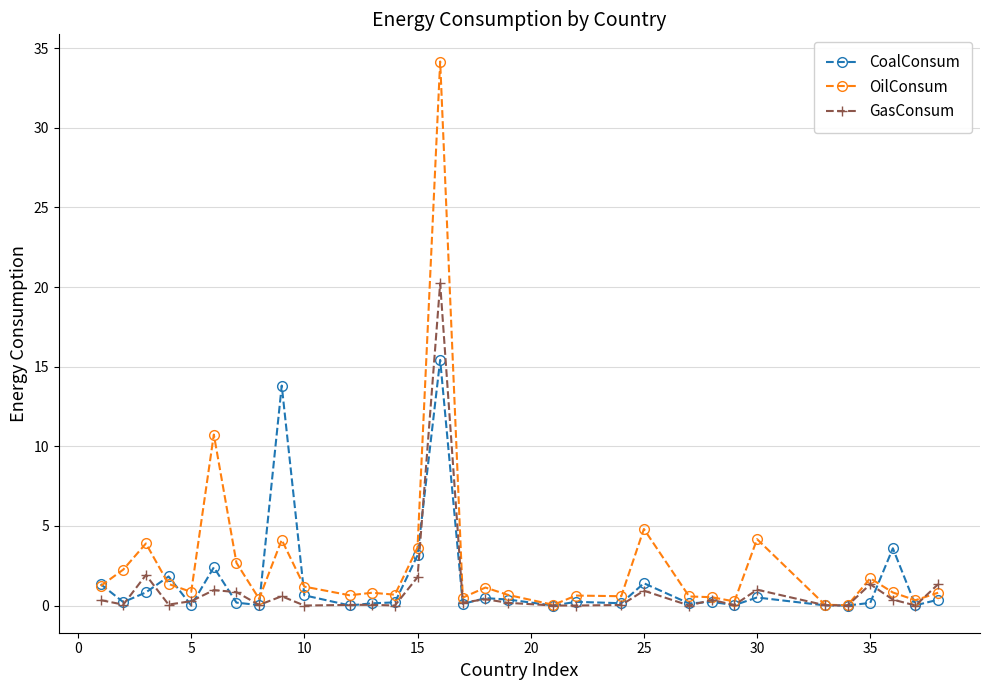

List the series in order of their peak value, highest first.

OilConsum, GasConsum, CoalConsum